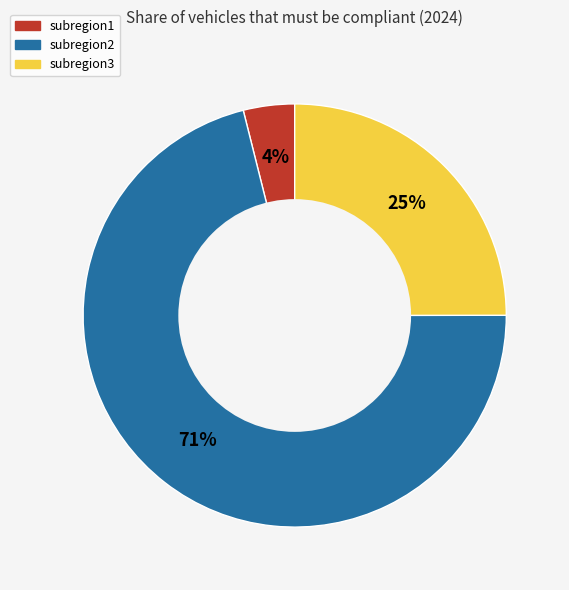

To the nearest percent, what is the combined percentage of subregion2 and subregion1?

75%